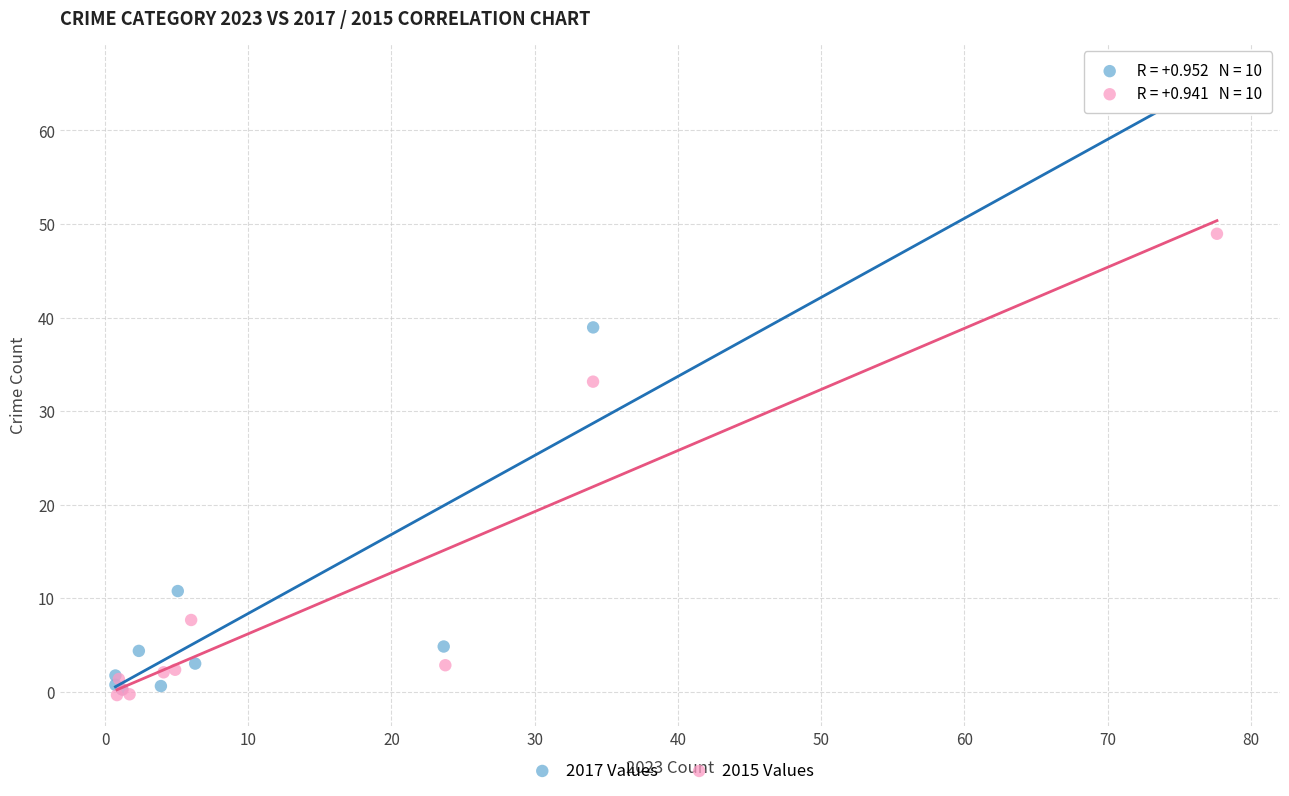

What are all the series names shown in the legend?

2017 Values, 2015 Values